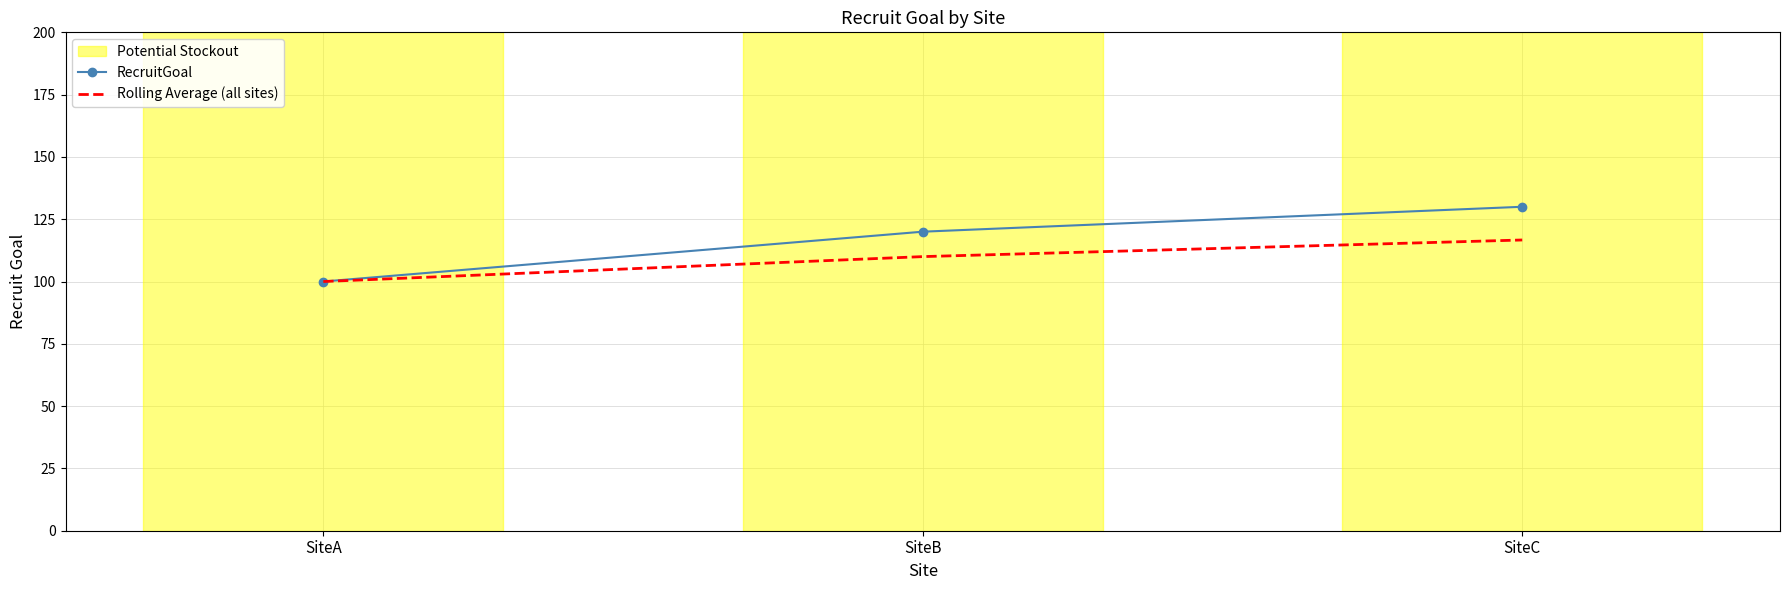

What is the minimum value for Rolling Average (all sites)?

100.0